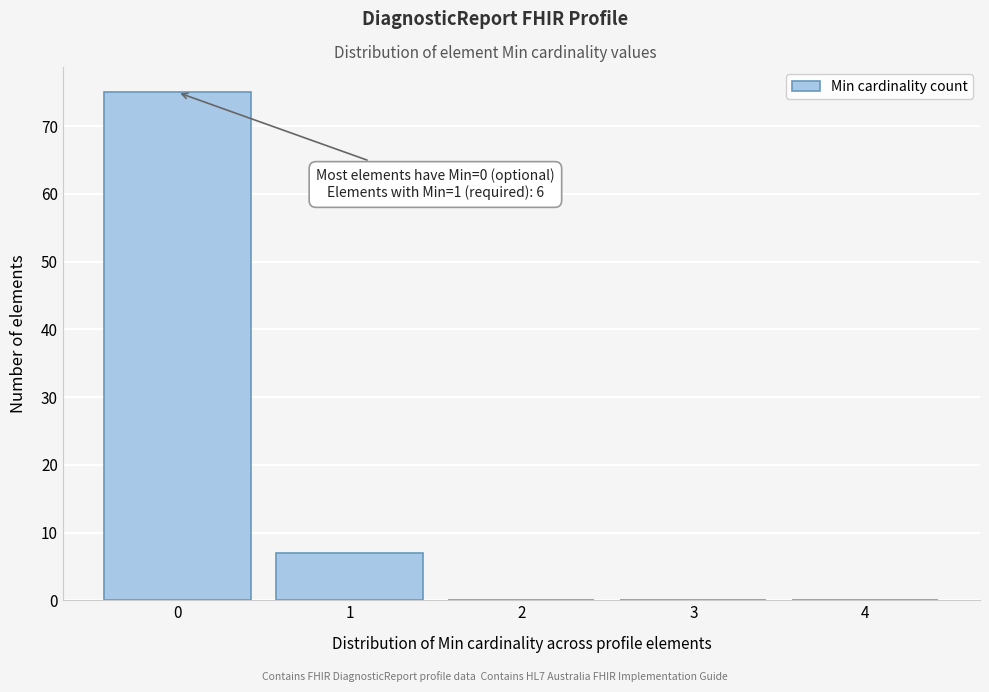

Over which range of the x-axis is the bar tallest?

-0.5 to 0.5